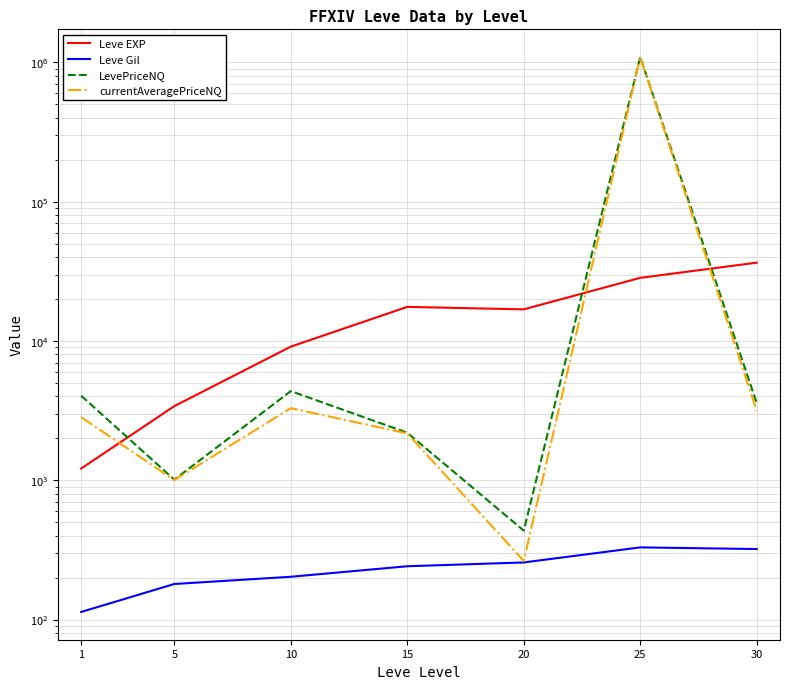

How many categories are shown in the chart?

7